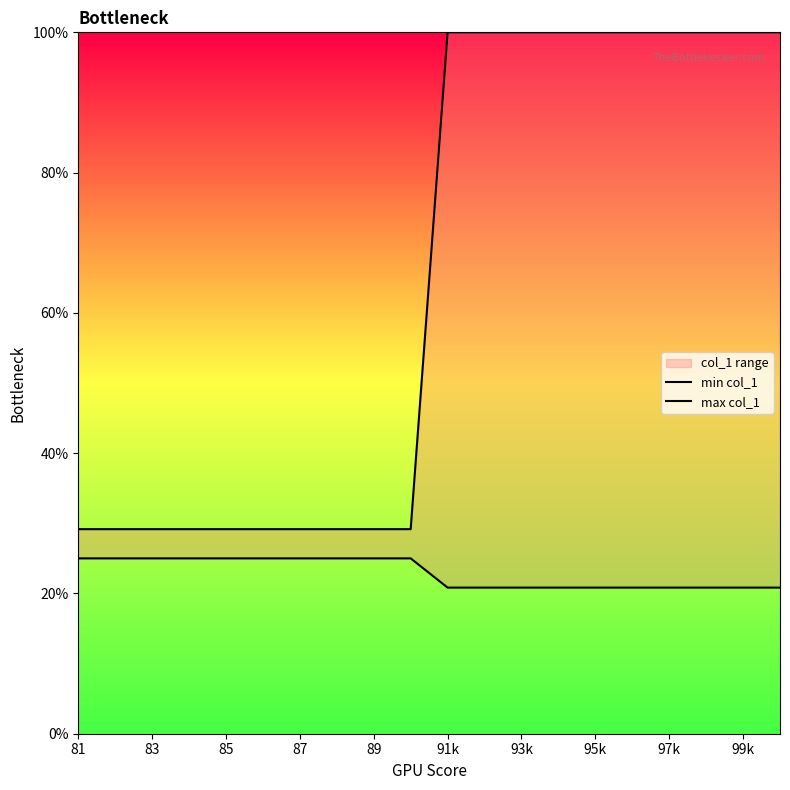

Which series has the largest total across all categories?

max col_1